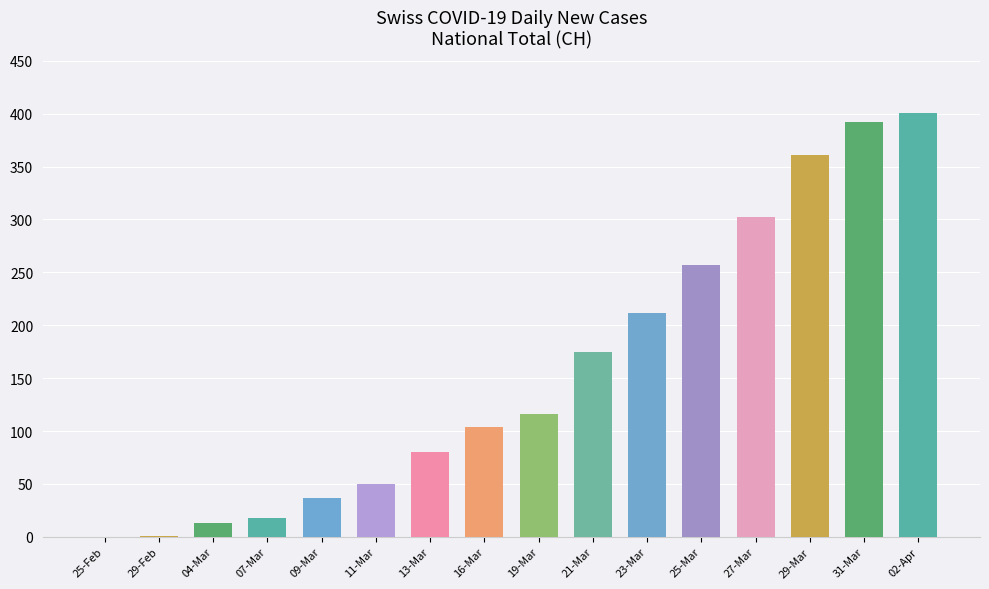

What value does the data have at 19-Mar?

116